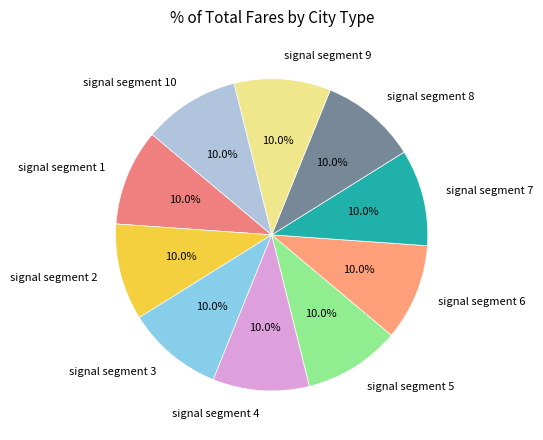

Does signal segment 7 represent more than half of the total?

No